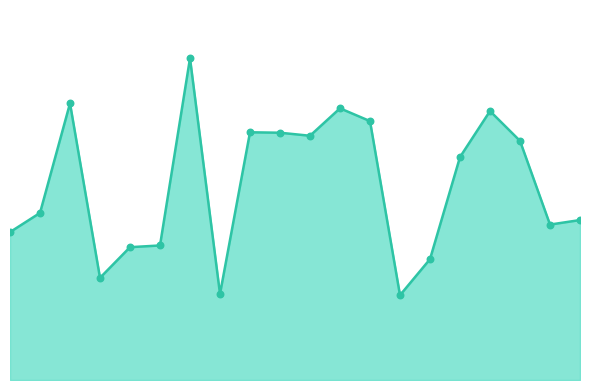

Is this an area chart (filled region under the line)?

Yes